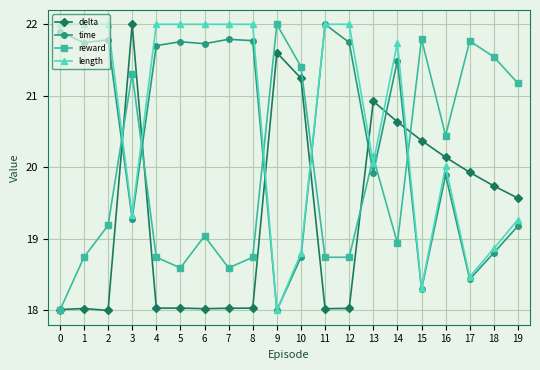

What is the sum of all length values?

412.9